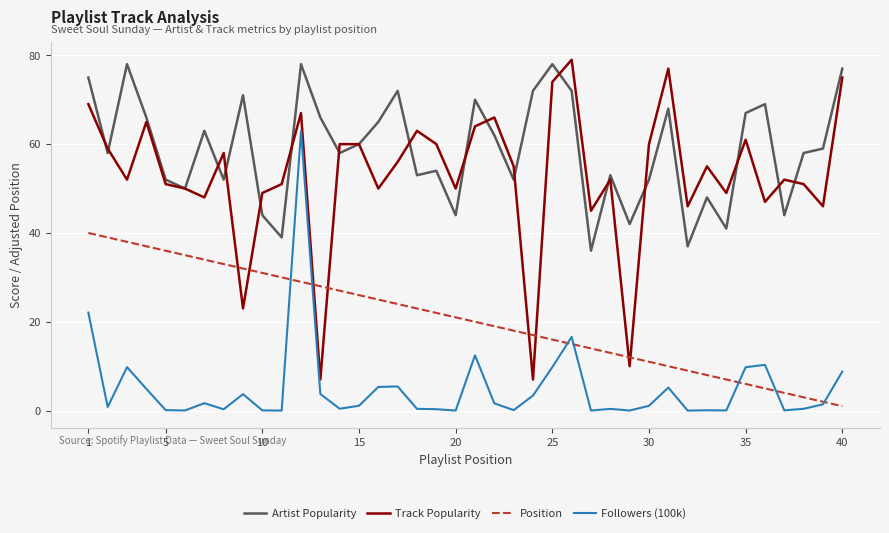

Which series has the largest total across all categories?

Artist Popularity